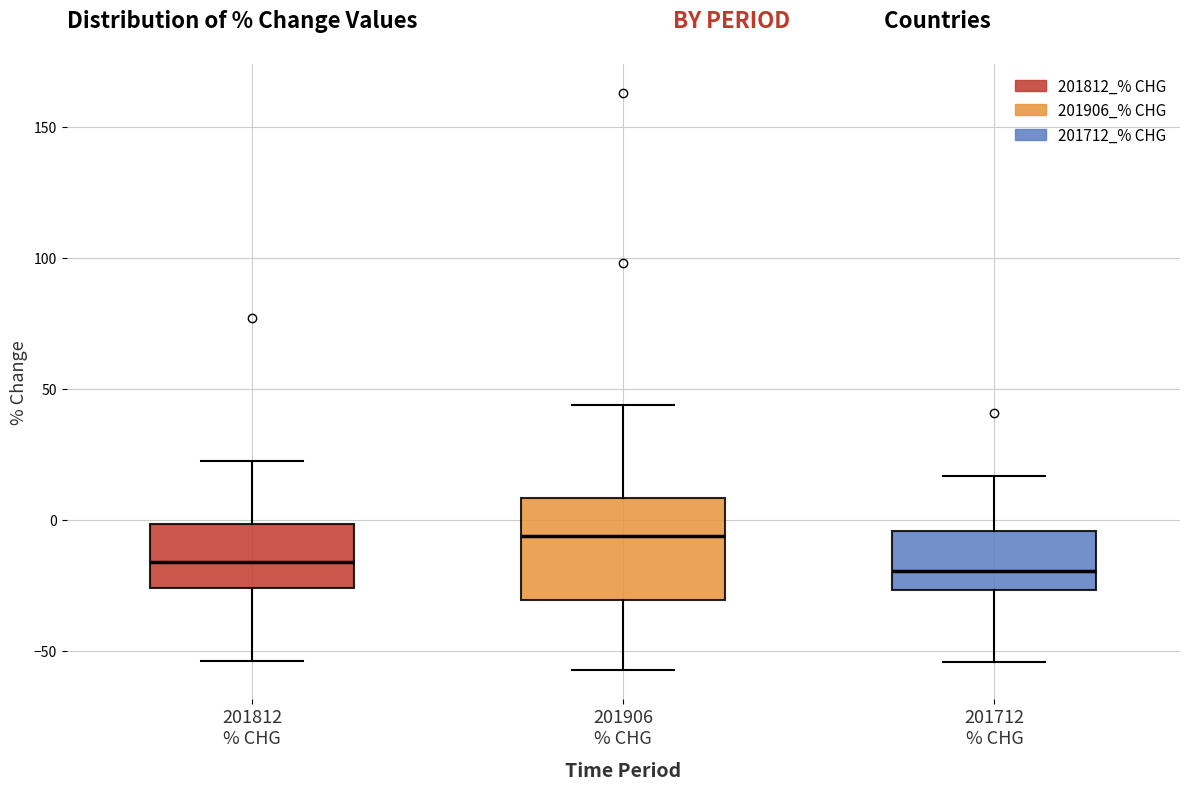

Reading left to right, read every box against the y-axis: the position of its median line, the range the box covers, and the ends of its whiskers. The values are not printed on the chart, so give them approximately, as read against the axis.

201812 % CHG: median -15, box -25 to 0, whiskers -55 to 20
201906 % CHG: median -5, box -30 to 10, whiskers -55 to 45
201712 % CHG: median -20, box -25 to -5, whiskers -55 to 15